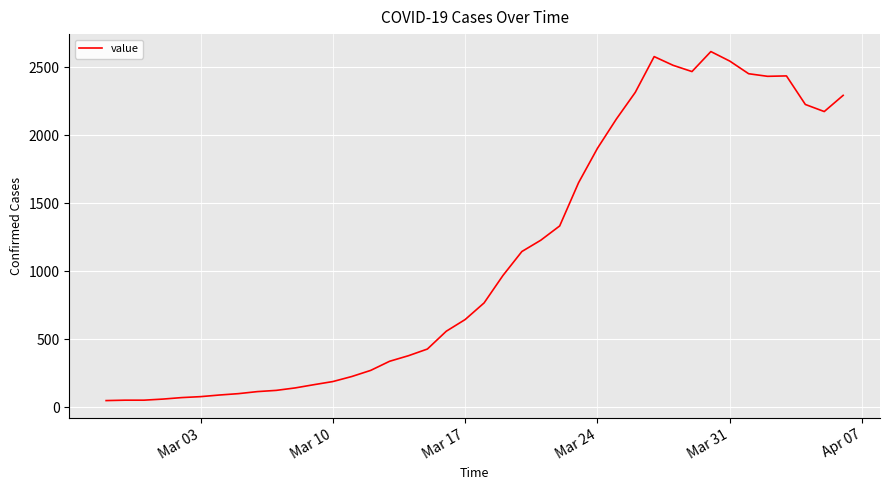

What is the maximum value shown in the chart?

2615